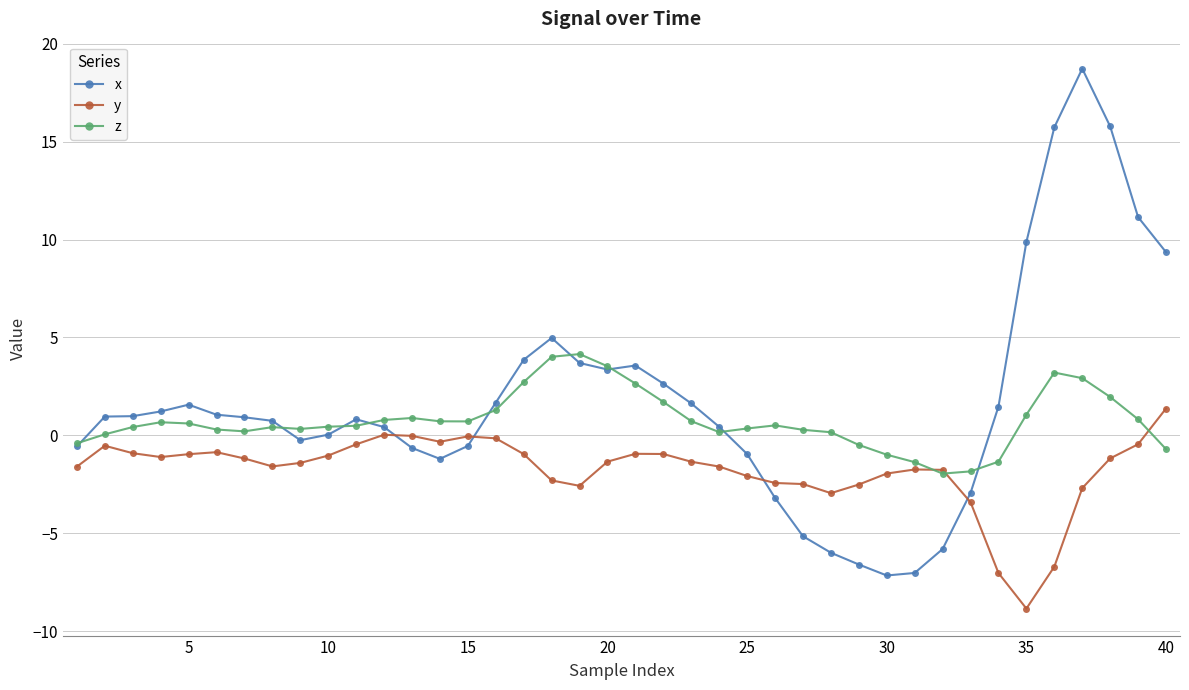

Rank the series by their average value, from highest to lowest.

x, z, y